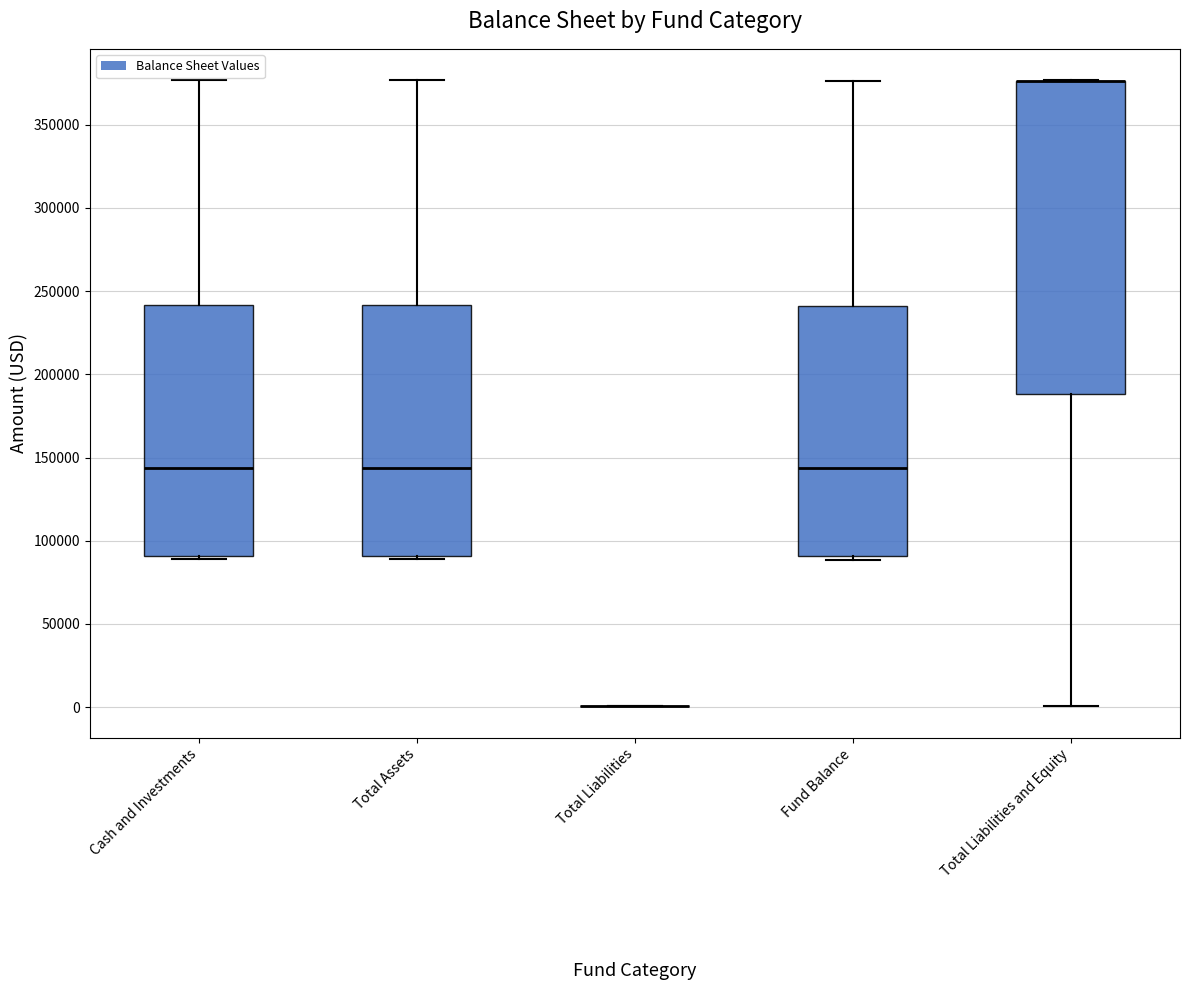

Where does the lower whisker of the box for Total Liabilities and Equity end on the y-axis? The values are not printed on the chart, so give them approximately, as read against the axis.

0